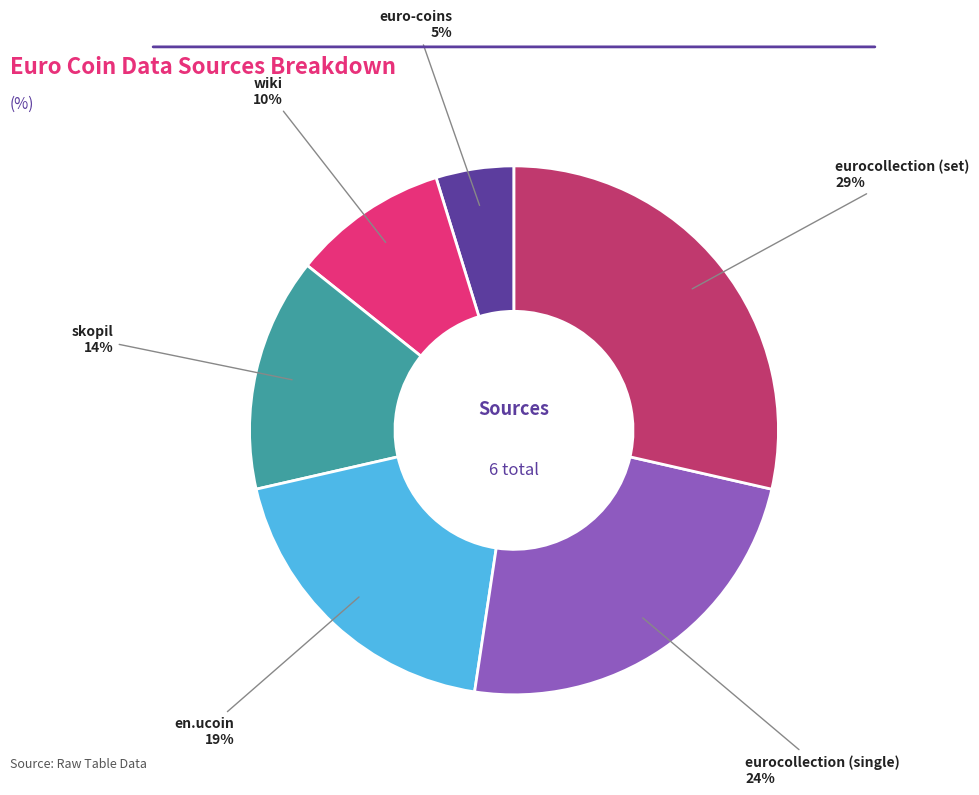

Is there a majority slice in this chart?

No